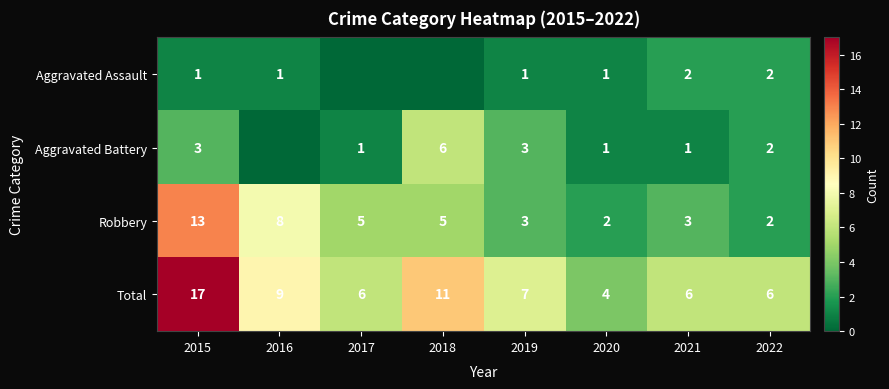

At which label does Robbery first exceed 5?

2015